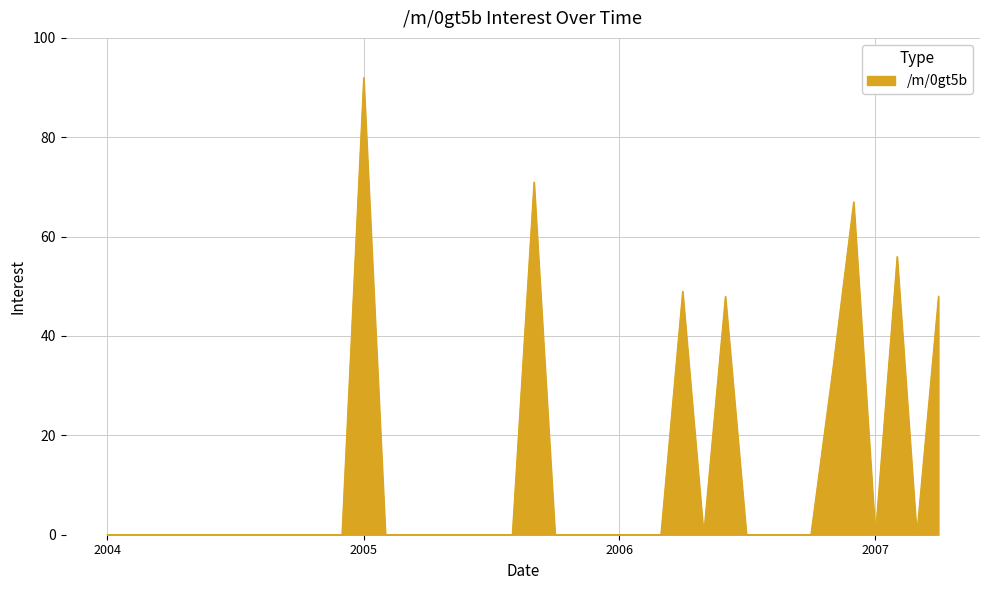

What is the sum of all values?

464